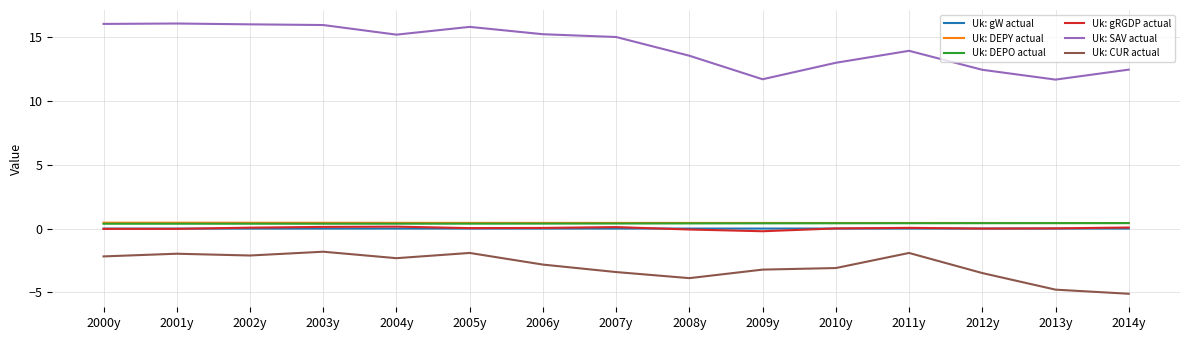

What position from the left is 2014y?

15